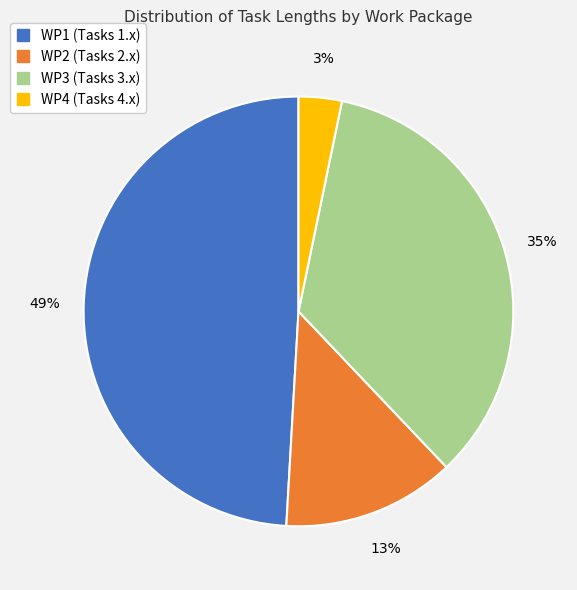

To the nearest percent, what is the difference between the largest and smallest slice percentages?

46%